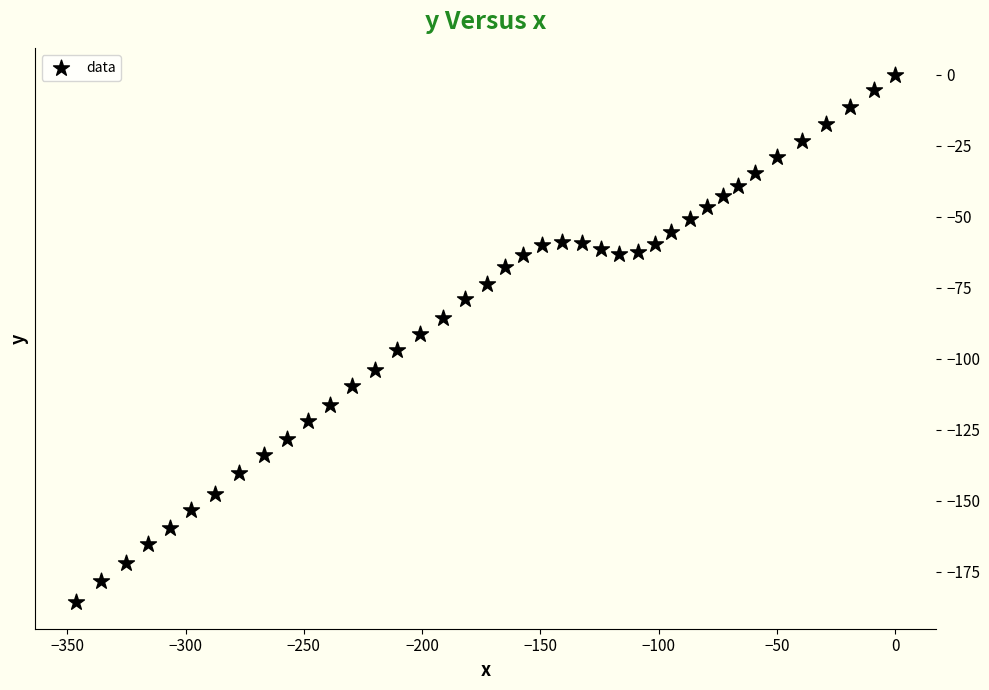

What is the range of Y values (max minus min)?

185.7